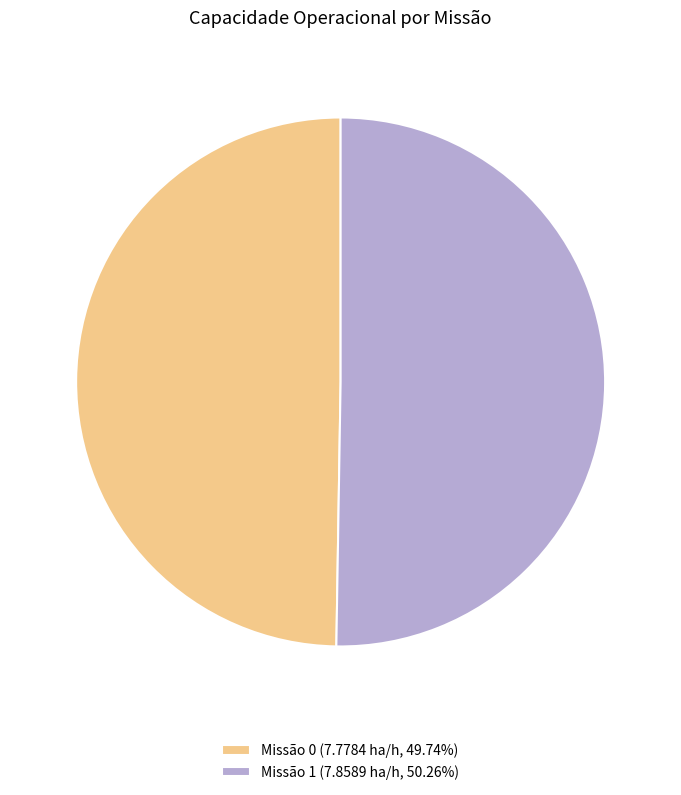

What is the ratio of the value at Missão 0 (7.7784 ha/h, 49.74%) to the value at Missão 1 (7.8589 ha/h, 50.26%)?

1.0